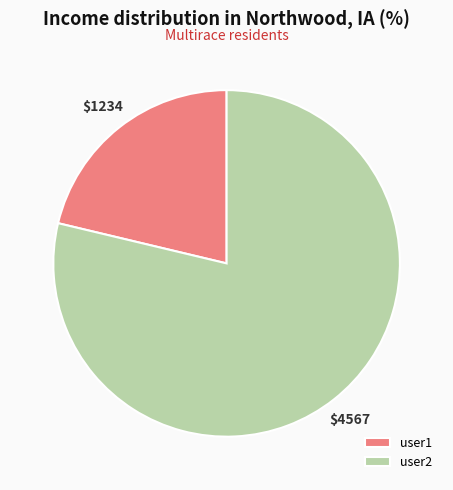

True or false: user2 accounts for 79% of the total.

True